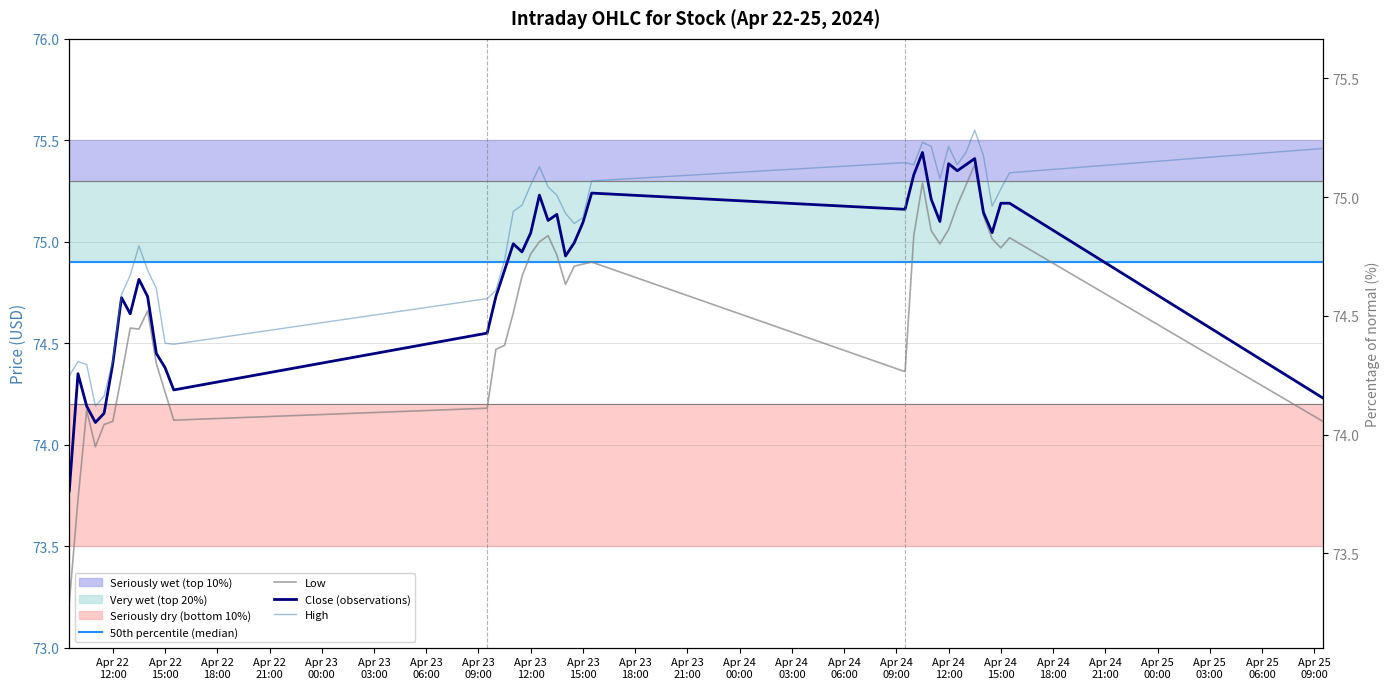

What is the average value of the Close series?

74.9